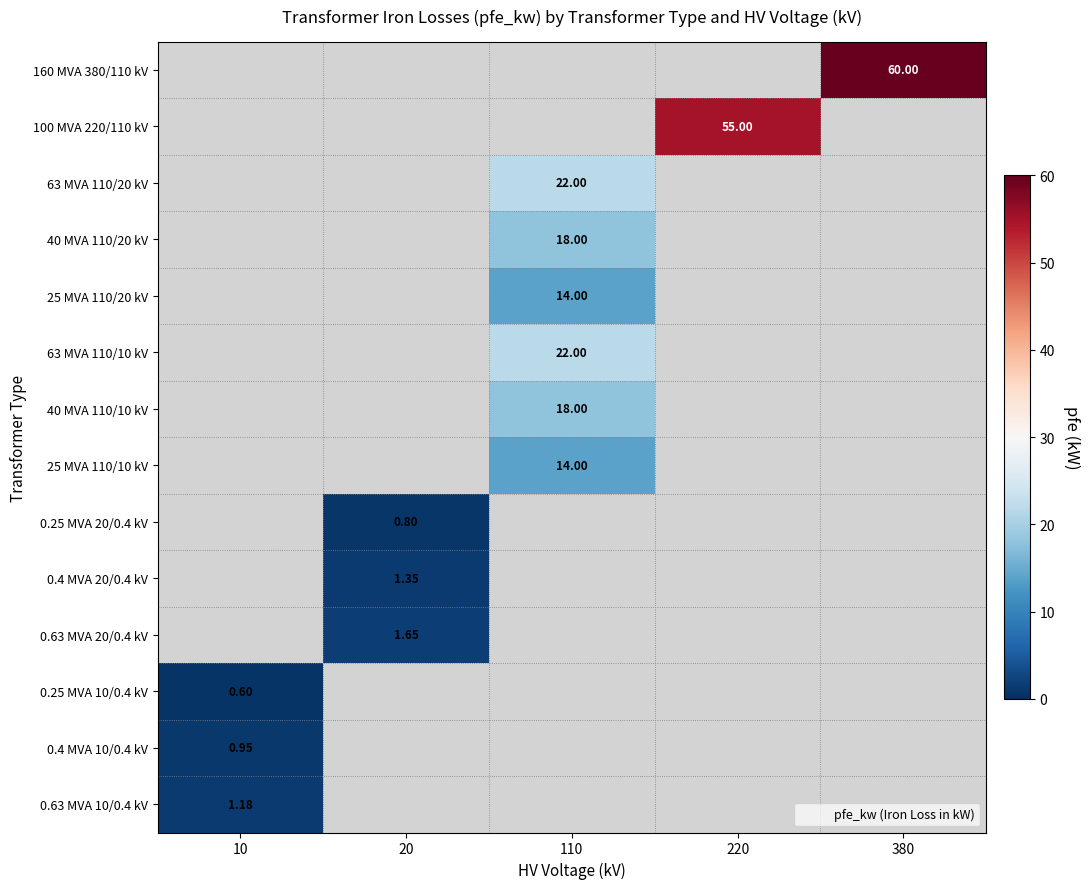

At which category does the chart reach its peak across all series?

380